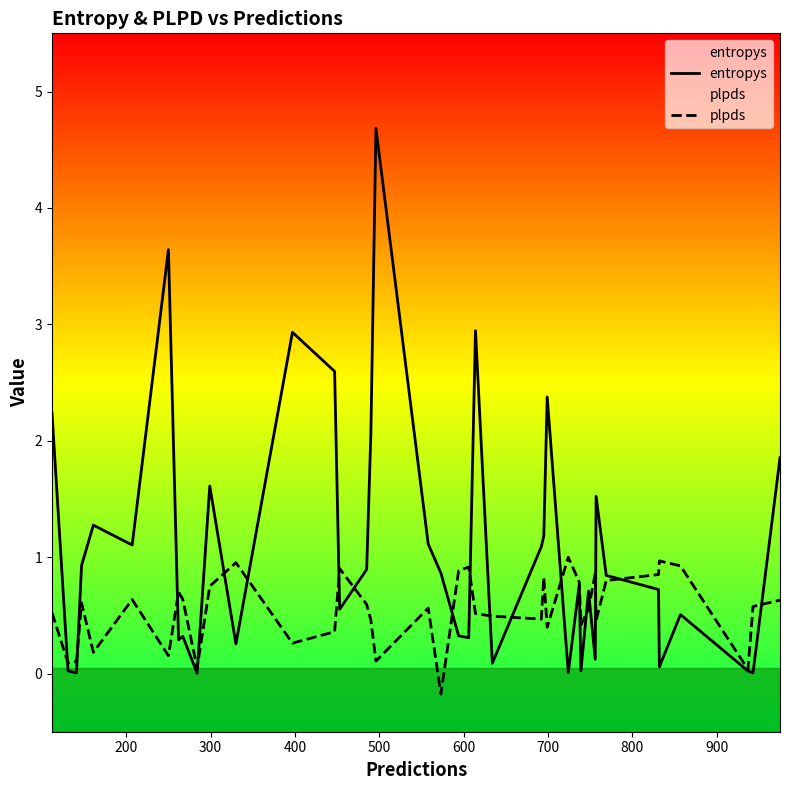

How many lines are shown in the chart?

2